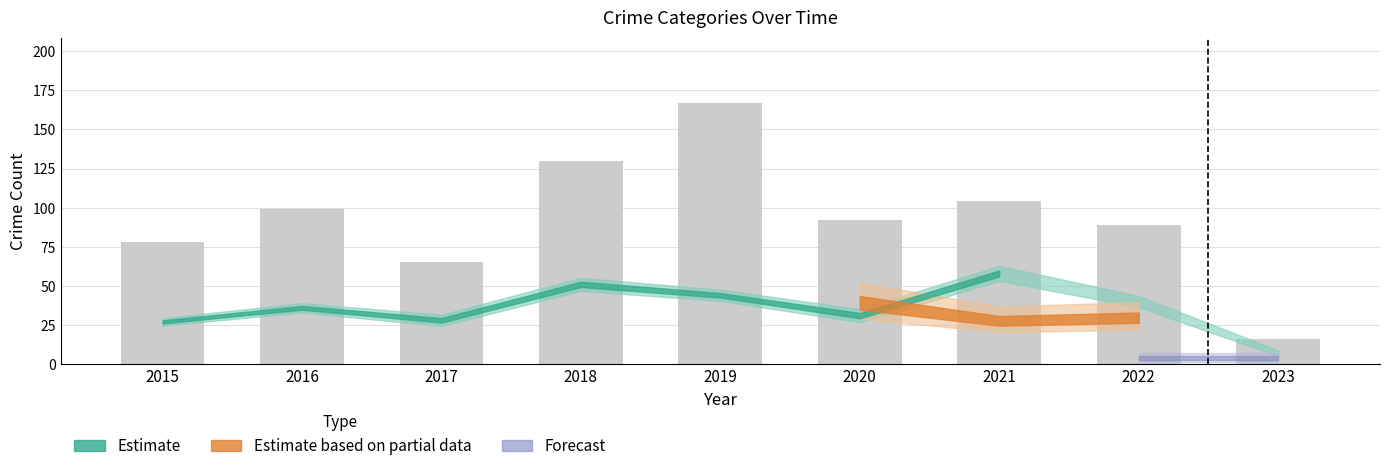

Read the value at 2020, to the nearest 10.

90